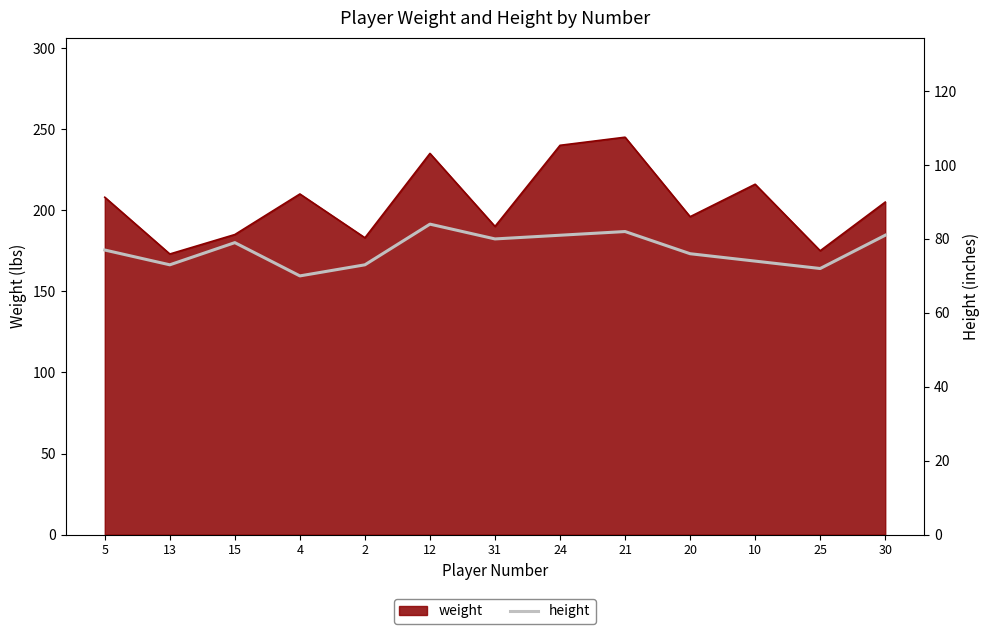

Is it true that the value at 30 is 119?

False